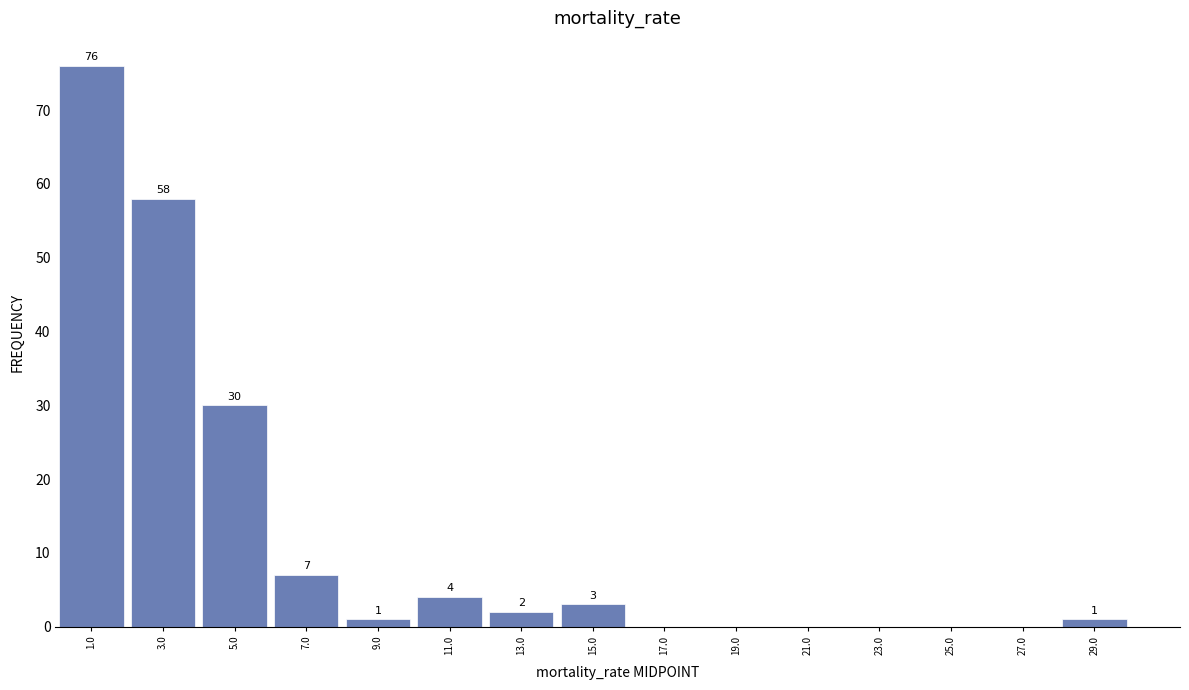

Which range on the x-axis has the tallest bar?

0 to 2